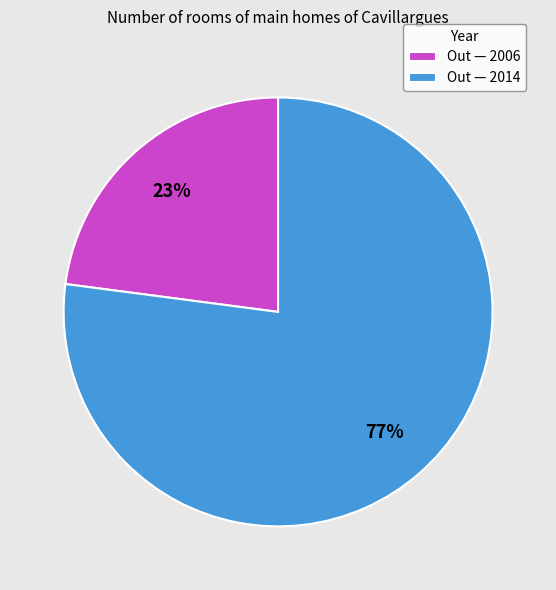

What percentage is the Out — 2014 slice, to the nearest percent?

77%